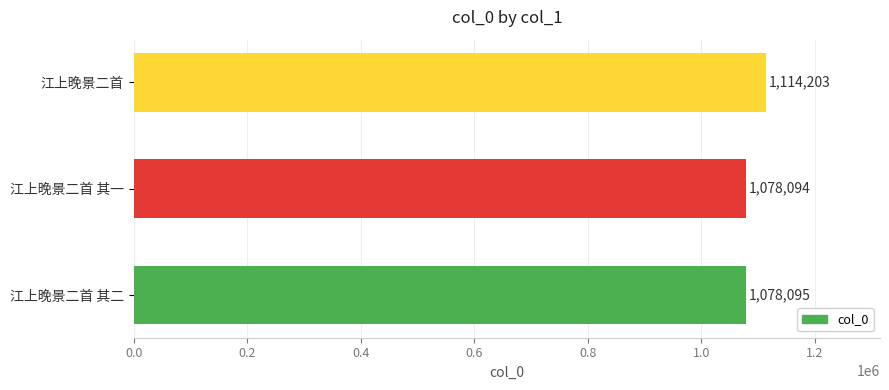

Where is the data nearest to the value 1096148?

江上晚景二首 其二